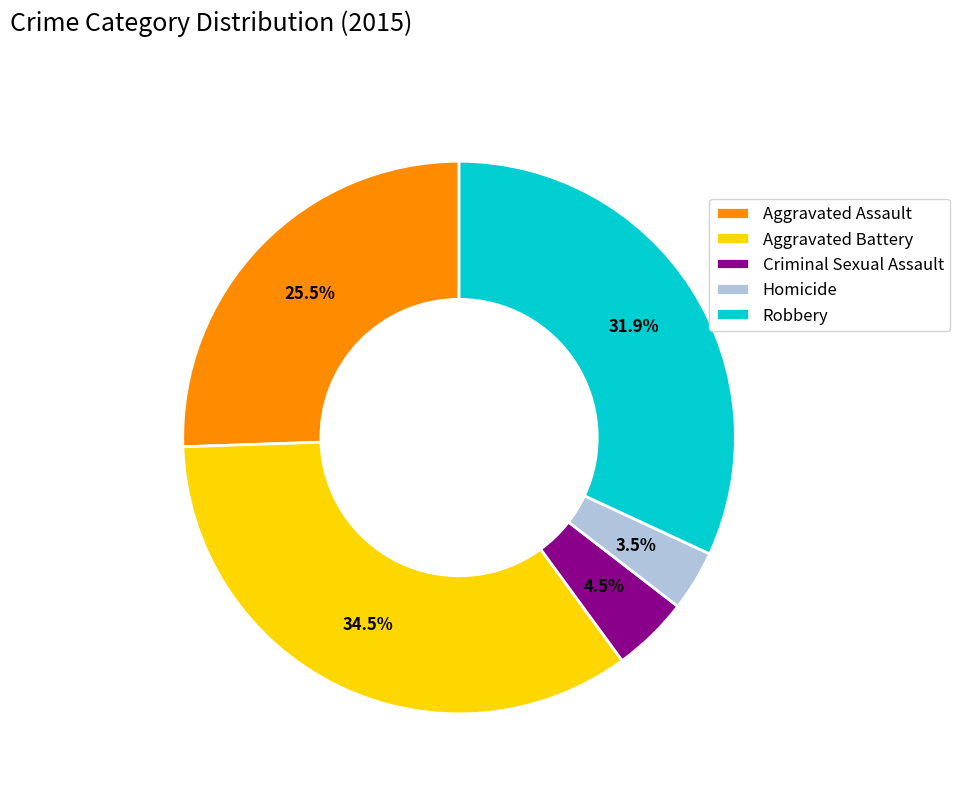

What portion of the pie excludes Homicide?

96.5%